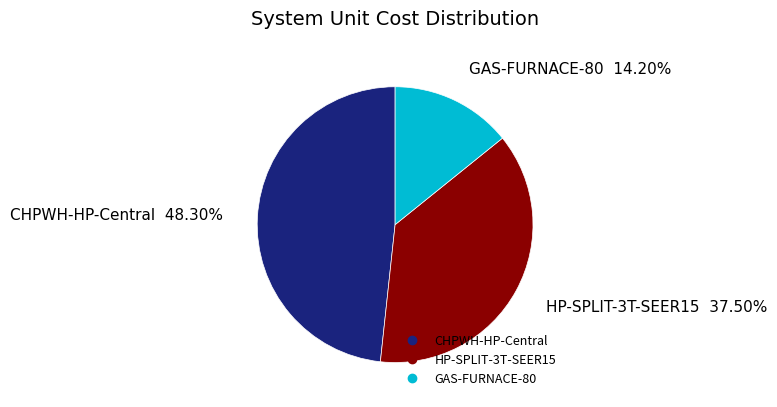

Does GAS-FURNACE-80 account for over 50% of the chart?

No